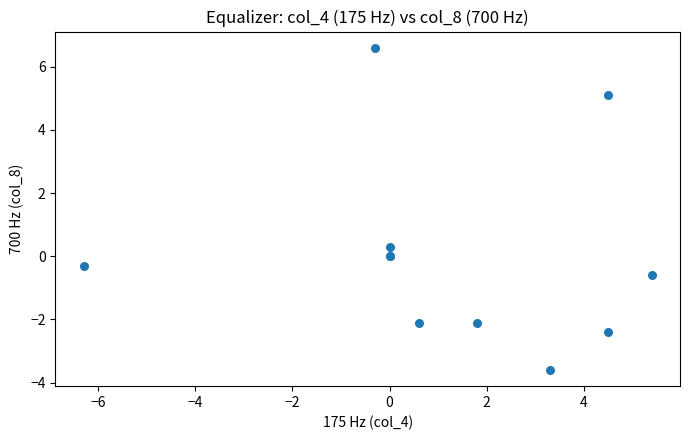

What Y value in the scatter plot is closest to 1?

0.3